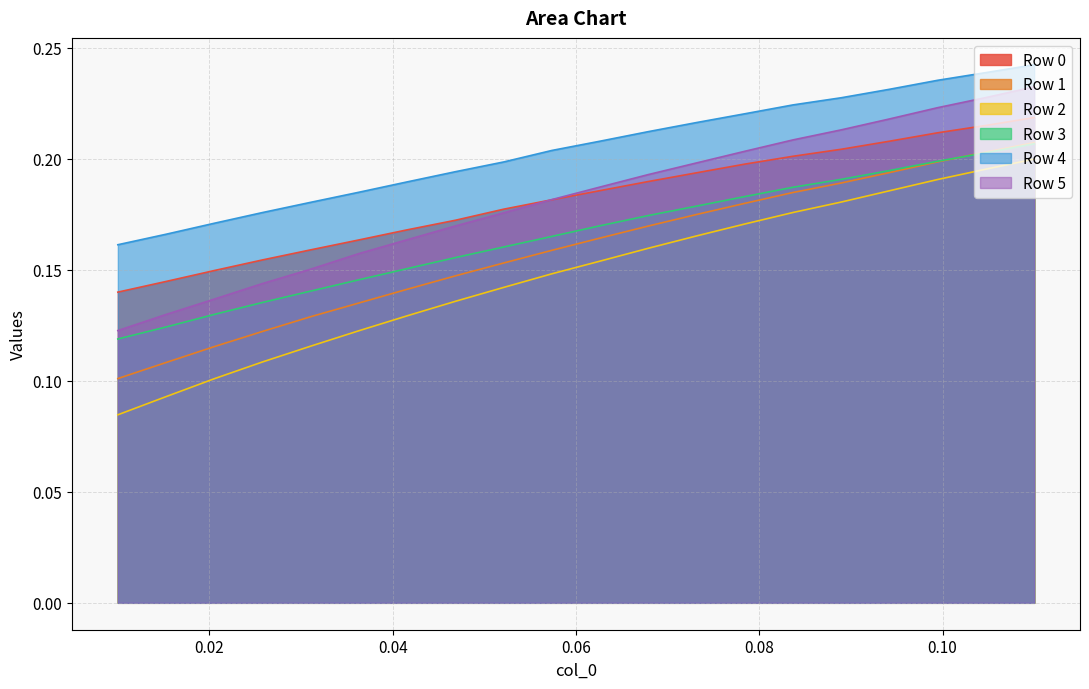

List the series in order of their peak value, lowest first.

Row 2, Row 3, Row 1, Row 0, Row 5, Row 4